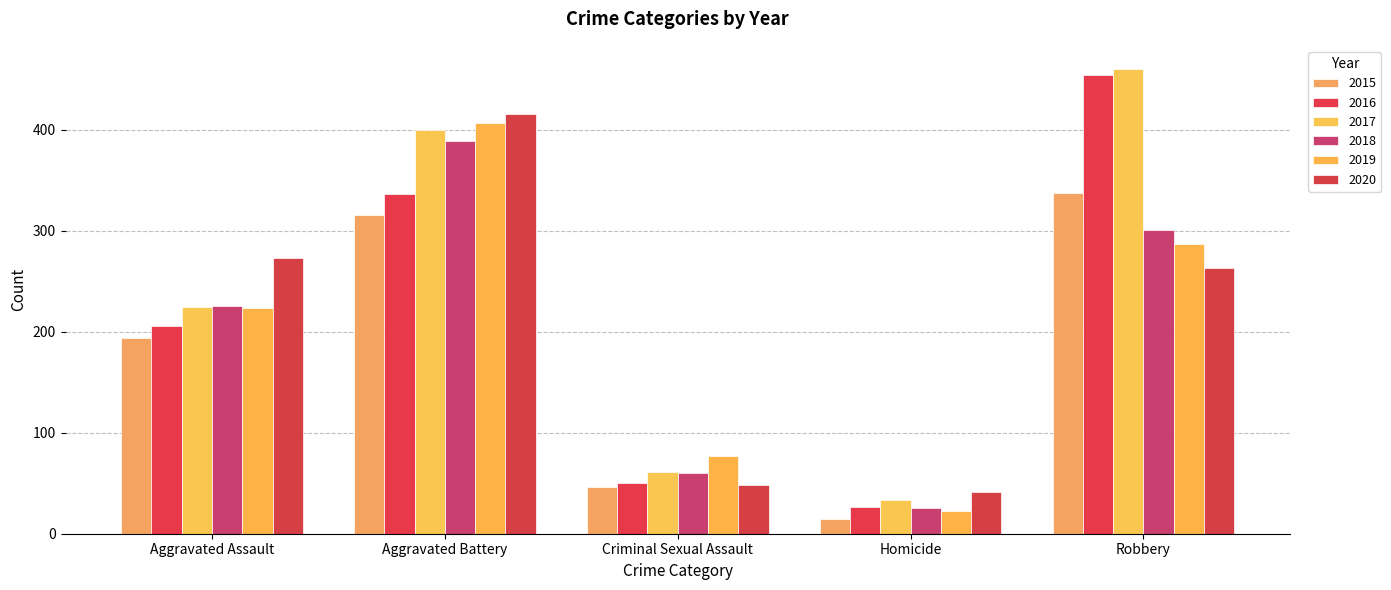

How many data points in 2019 are less than 223?

2